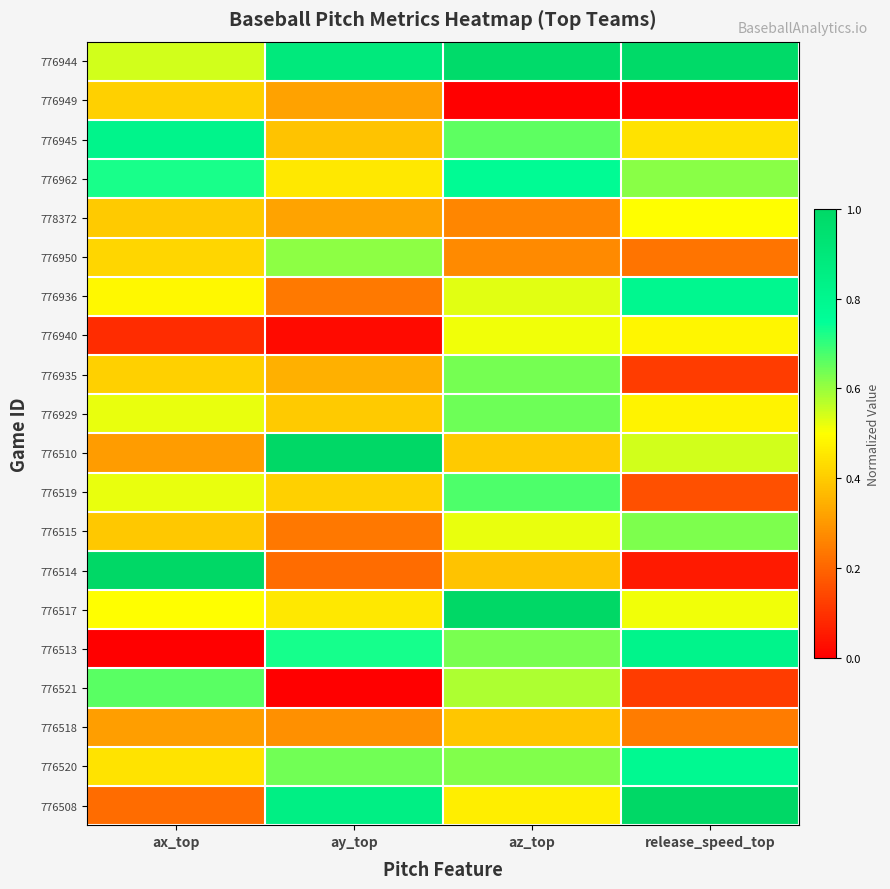

Reading right to left, transcribe all the data shown in this chart.

776944: release_speed_top=1.0	az_top=1.0	ay_top=0.9	ax_top=0.5
776949: release_speed_top=0.0	az_top=0.0	ay_top=0.3	ax_top=0.4
776945: release_speed_top=0.4	az_top=0.7	ay_top=0.4	ax_top=0.8
776962: release_speed_top=0.6	az_top=0.8	ay_top=0.5	ax_top=0.7
778372: release_speed_top=0.5	az_top=0.3	ay_top=0.3	ax_top=0.4
776950: release_speed_top=0.2	az_top=0.3	ay_top=0.6	ax_top=0.4
776936: release_speed_top=0.8	az_top=0.5	ay_top=0.2	ax_top=0.5
776940: release_speed_top=0.5	az_top=0.5	ay_top=0.0	ax_top=0.1
776935: release_speed_top=0.1	az_top=0.6	ay_top=0.3	ax_top=0.4
776929: release_speed_top=0.5	az_top=0.6	ay_top=0.4	ax_top=0.5
776510: release_speed_top=0.5	az_top=0.4	ay_top=1.0	ax_top=0.3
776519: release_speed_top=0.2	az_top=0.7	ay_top=0.4	ax_top=0.5
776515: release_speed_top=0.6	az_top=0.5	ay_top=0.2	ax_top=0.4
776514: release_speed_top=0.1	az_top=0.4	ay_top=0.2	ax_top=1.0
776517: release_speed_top=0.5	az_top=1.0	ay_top=0.5	ax_top=0.5
776513: release_speed_top=0.8	az_top=0.6	ay_top=0.7	ax_top=0.0
776521: release_speed_top=0.1	az_top=0.6	ay_top=0.0	ax_top=0.7
776518: release_speed_top=0.2	az_top=0.4	ay_top=0.3	ax_top=0.3
776520: release_speed_top=0.8	az_top=0.6	ay_top=0.6	ax_top=0.4
776508: release_speed_top=1.0	az_top=0.5	ay_top=0.8	ax_top=0.2